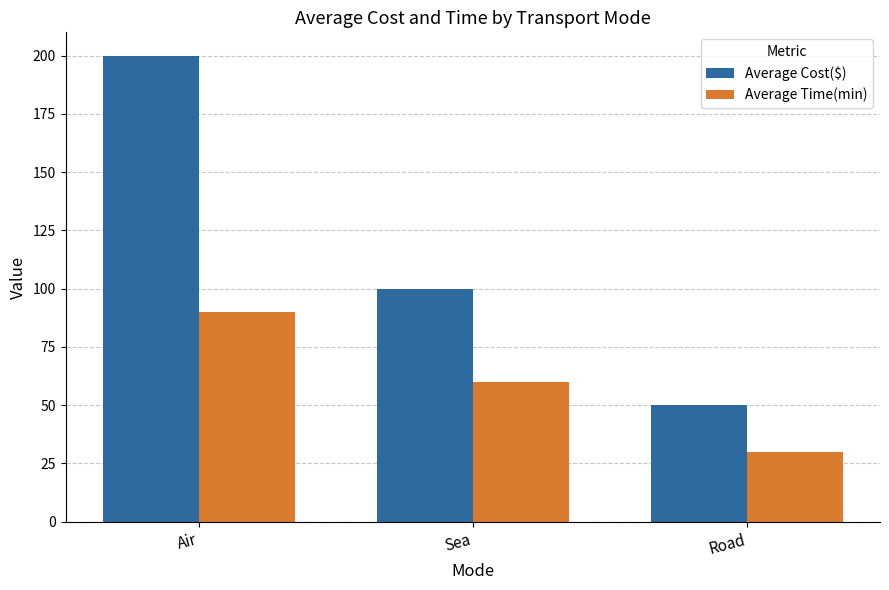

Rank the series by their average value, from highest to lowest.

Average Cost($), Average Time(min)